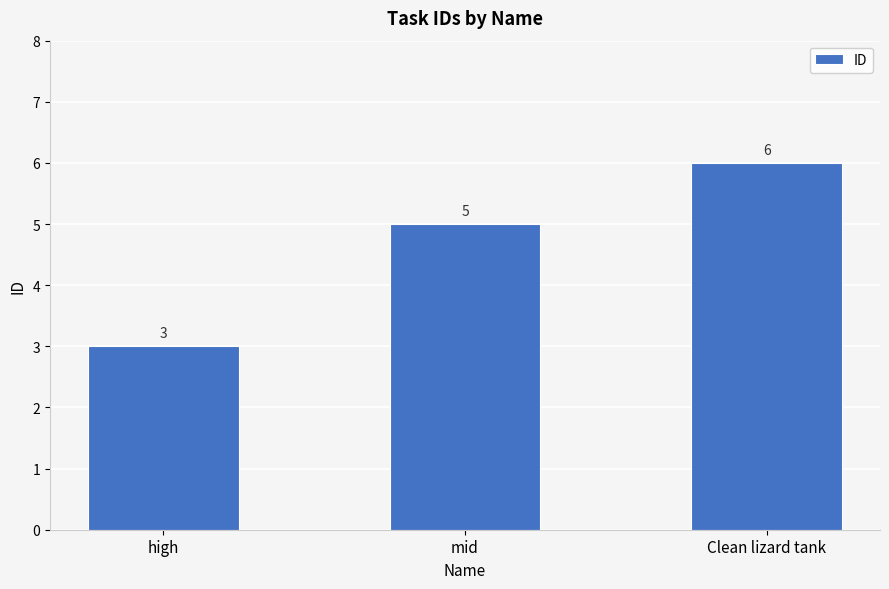

Where is the data nearest to the value 4?

high